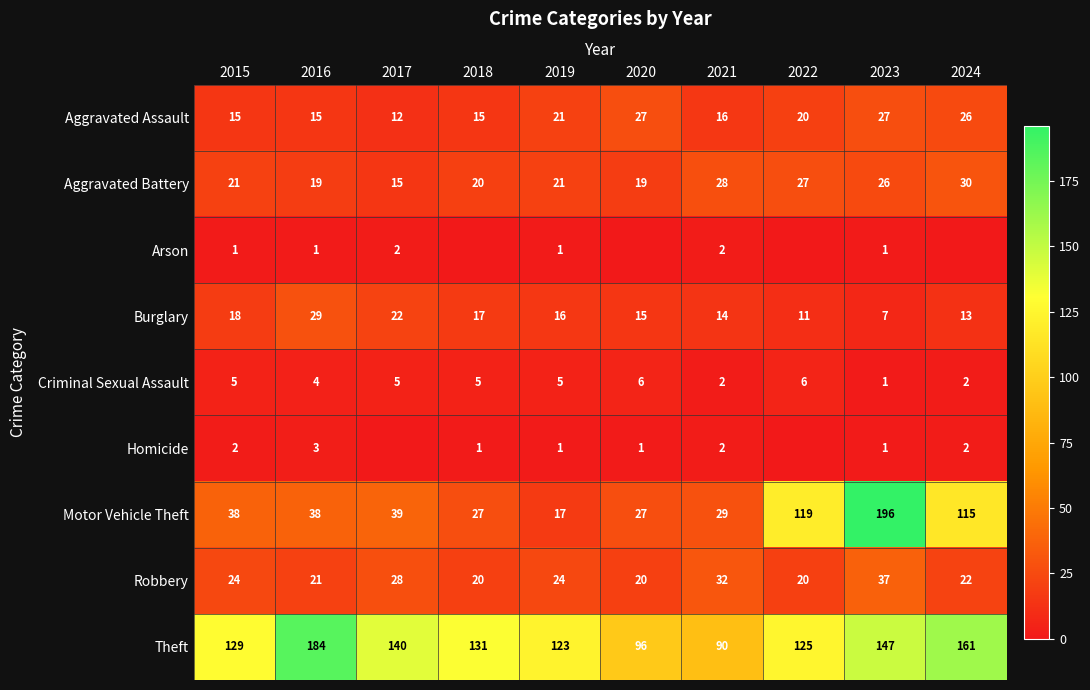

The value of Robbery at 2024 is 37. True or false?

False